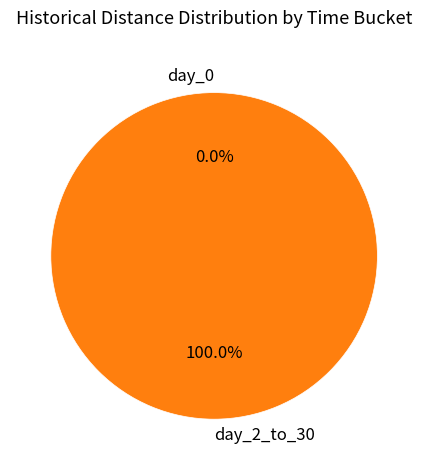

Combined, do day_0 and day_2_to_30 account for over 50%?

Yes